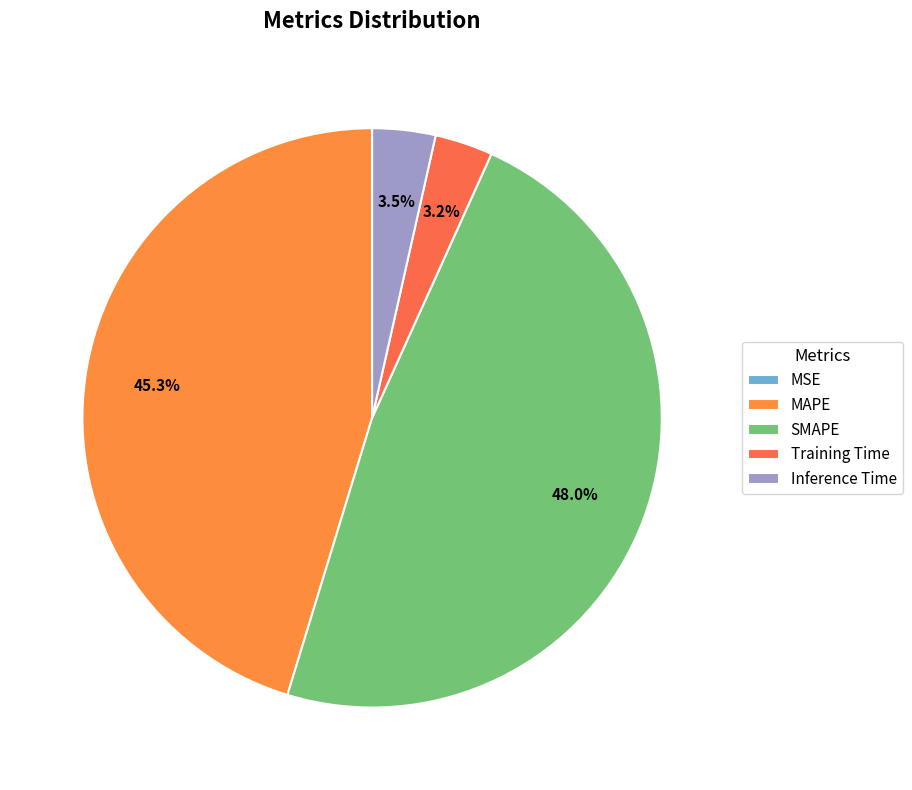

How many segments does this pie chart have?

5